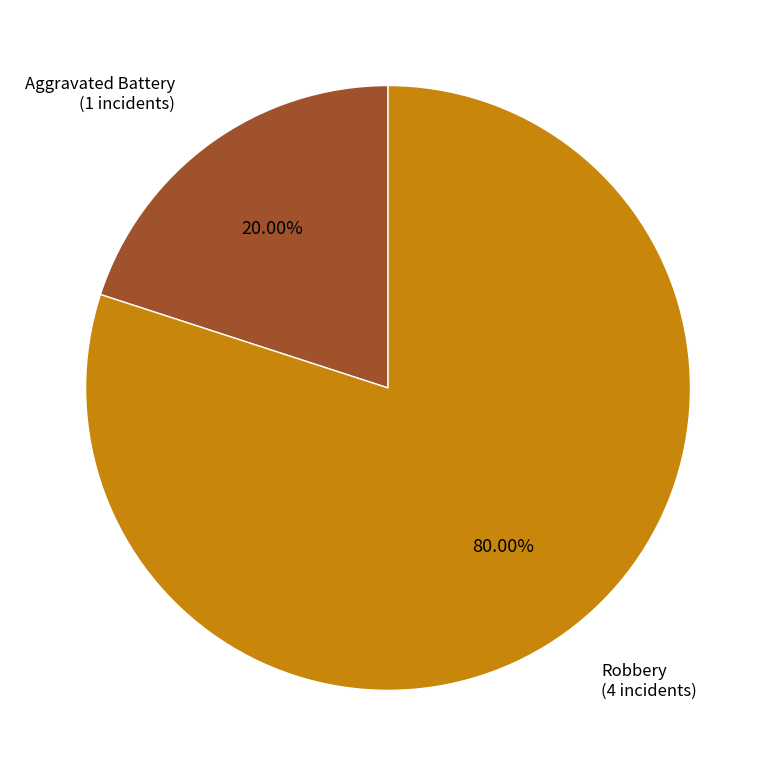

Is there any slice that represents more than half of the pie?

Yes